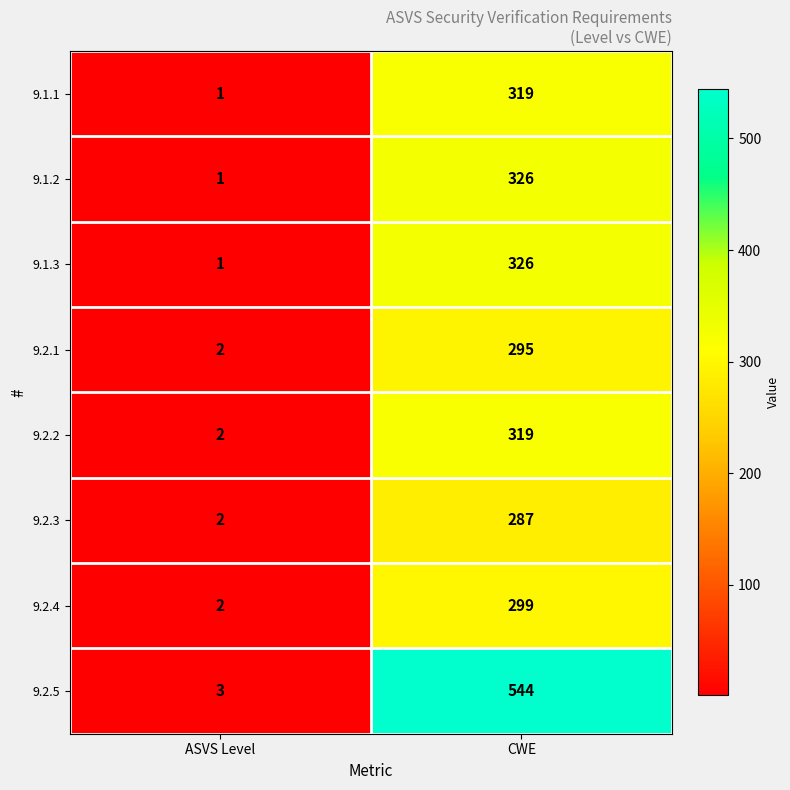

True or false: 9.1.3 has a value of 2 at ASVS Level.

False